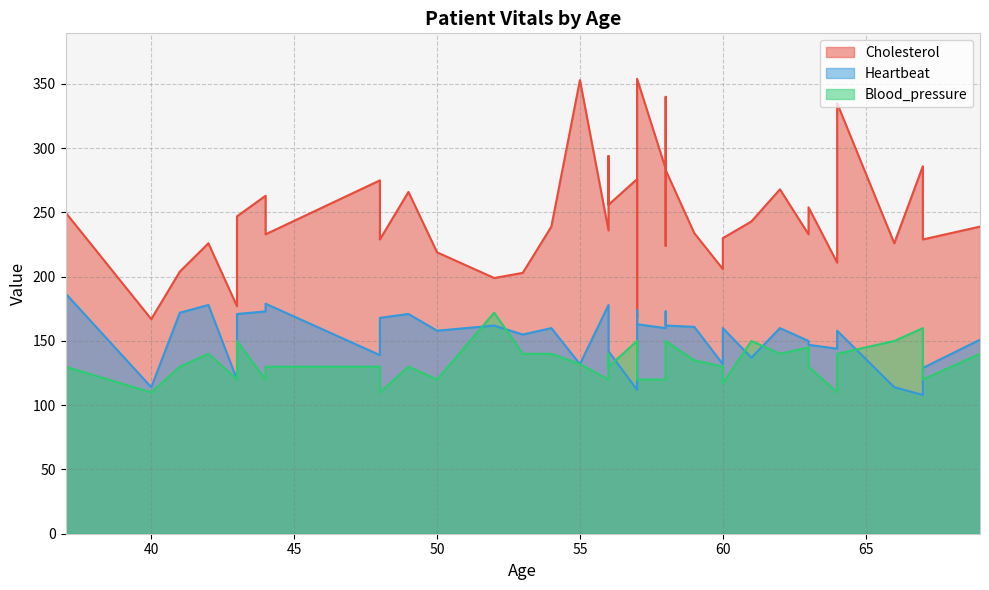

In Heartbeat, how many points are lower than both neighbors (excluding endpoints)?

15